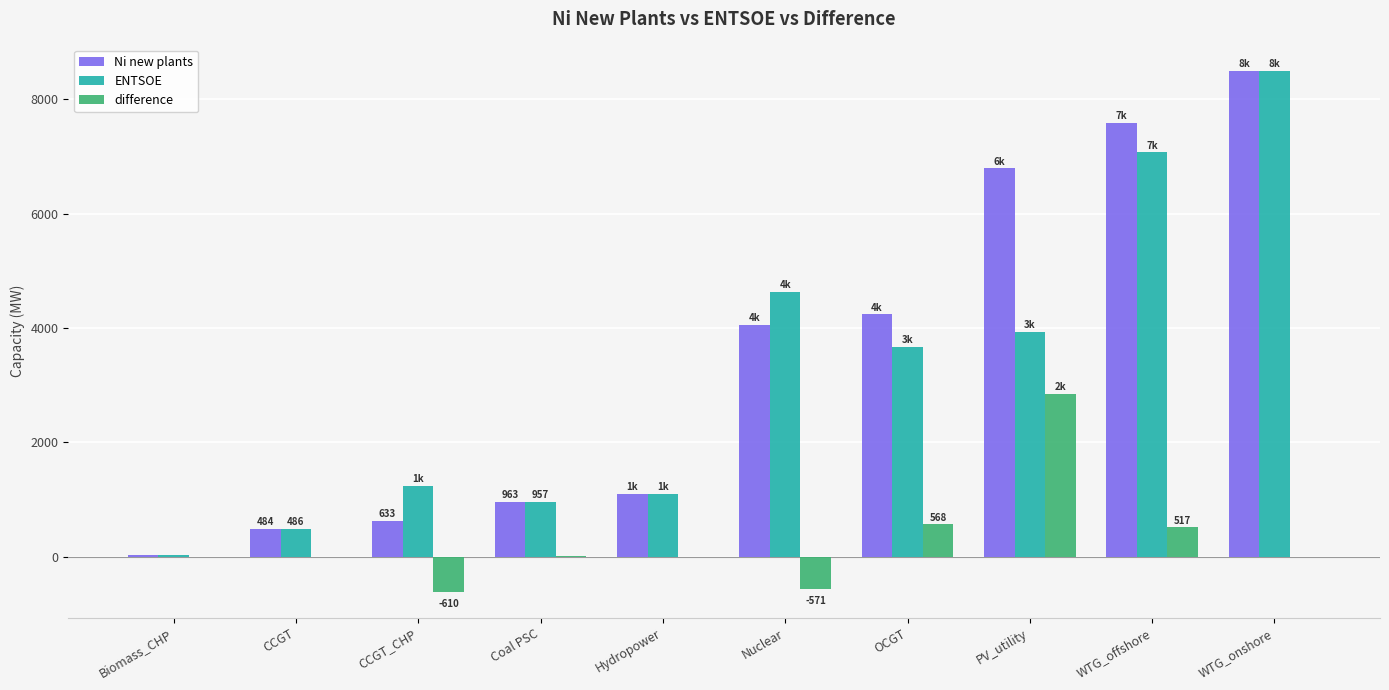

Which series has the widest spread of values?

ENTSOE